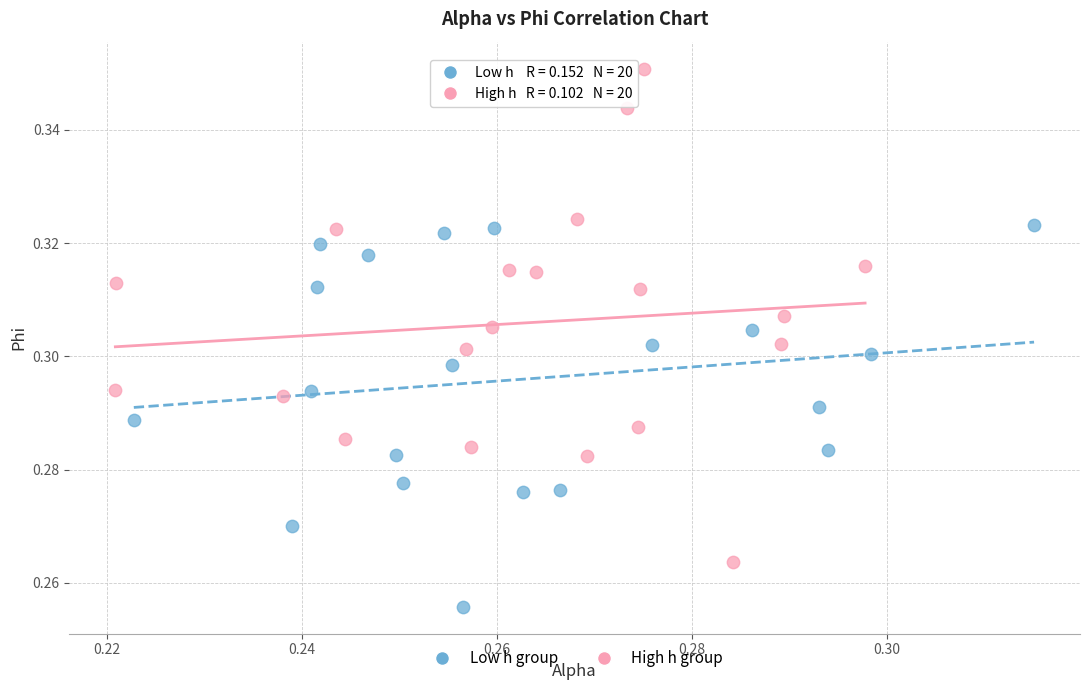

Which series has the largest Y range (max minus min)?

High h group